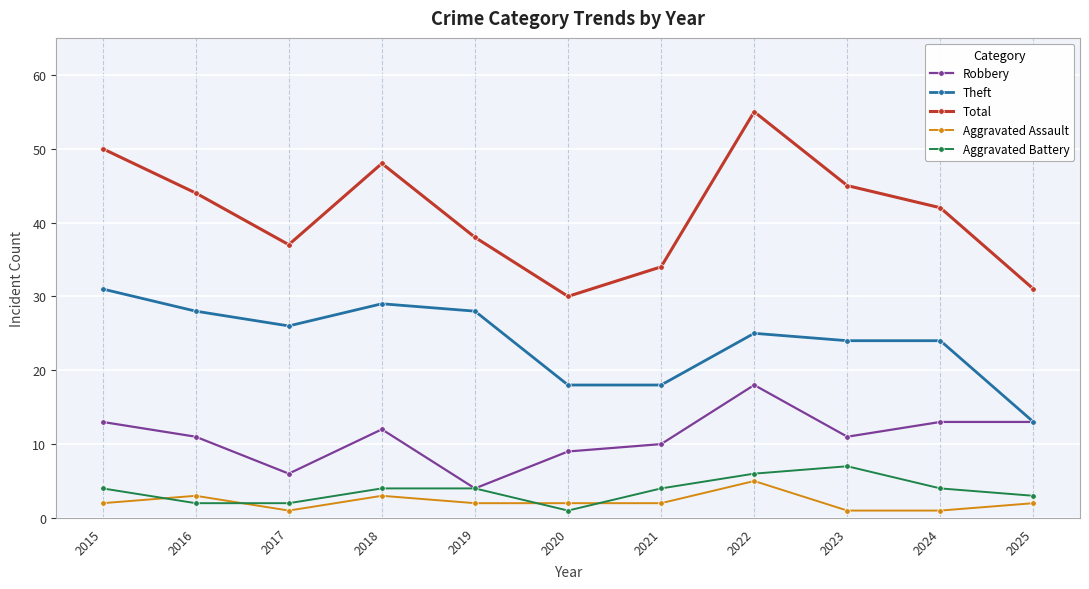

Reading left to right, list all the values displayed in this chart.

Robbery: 2015=13	2016=11	2017=6	2018=12	2019=4	2020=9	2021=10	2022=18	2023=11	2024=13	2025=13
Theft: 2015=31	2016=28	2017=26	2018=29	2019=28	2020=18	2021=18	2022=25	2023=24	2024=24	2025=13
Total: 2015=50	2016=44	2017=37	2018=48	2019=38	2020=30	2021=34	2022=55	2023=45	2024=42	2025=31
Aggravated Assault: 2015=2	2016=3	2017=1	2018=3	2019=2	2020=2	2021=2	2022=5	2023=1	2024=1	2025=2
Aggravated Battery: 2015=4	2016=2	2017=2	2018=4	2019=4	2020=1	2021=4	2022=6	2023=7	2024=4	2025=3